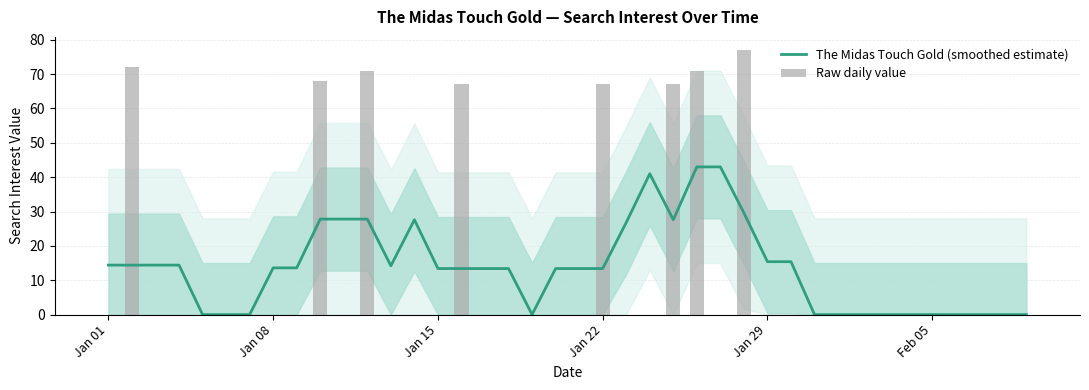

The value of Raw daily value at Jan 01 is 27.2. True or false?

False